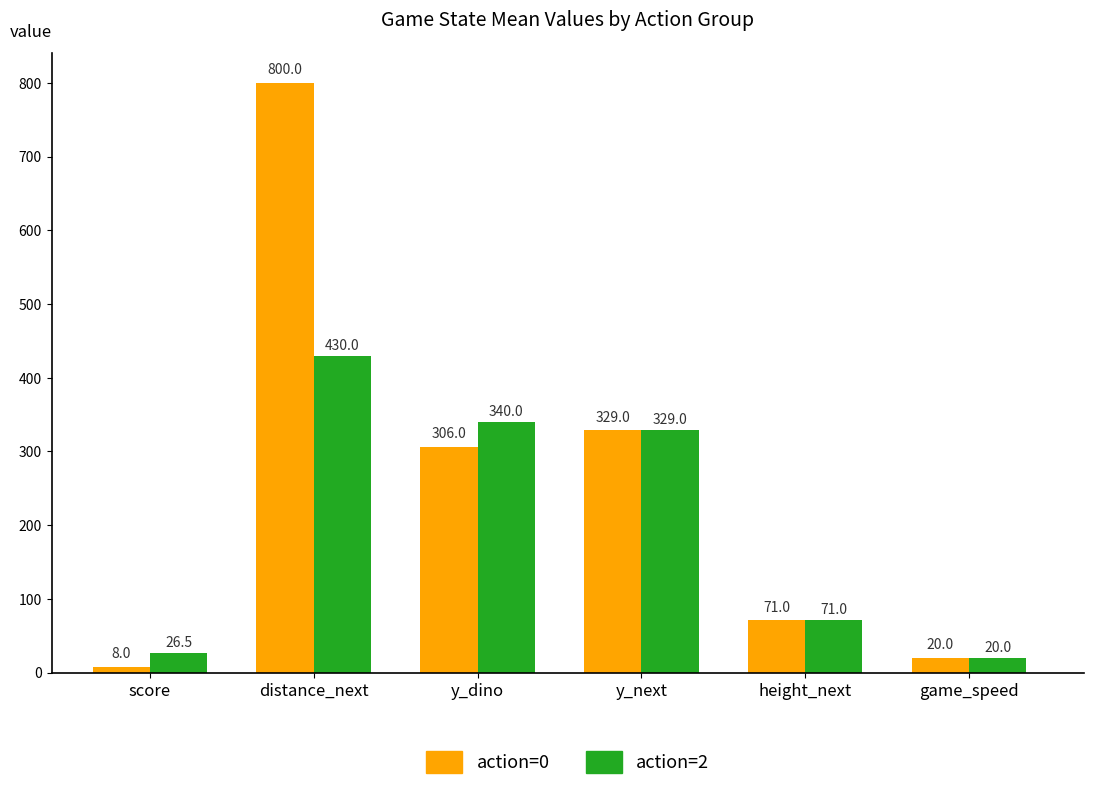

Count the number of categories in the chart.

6